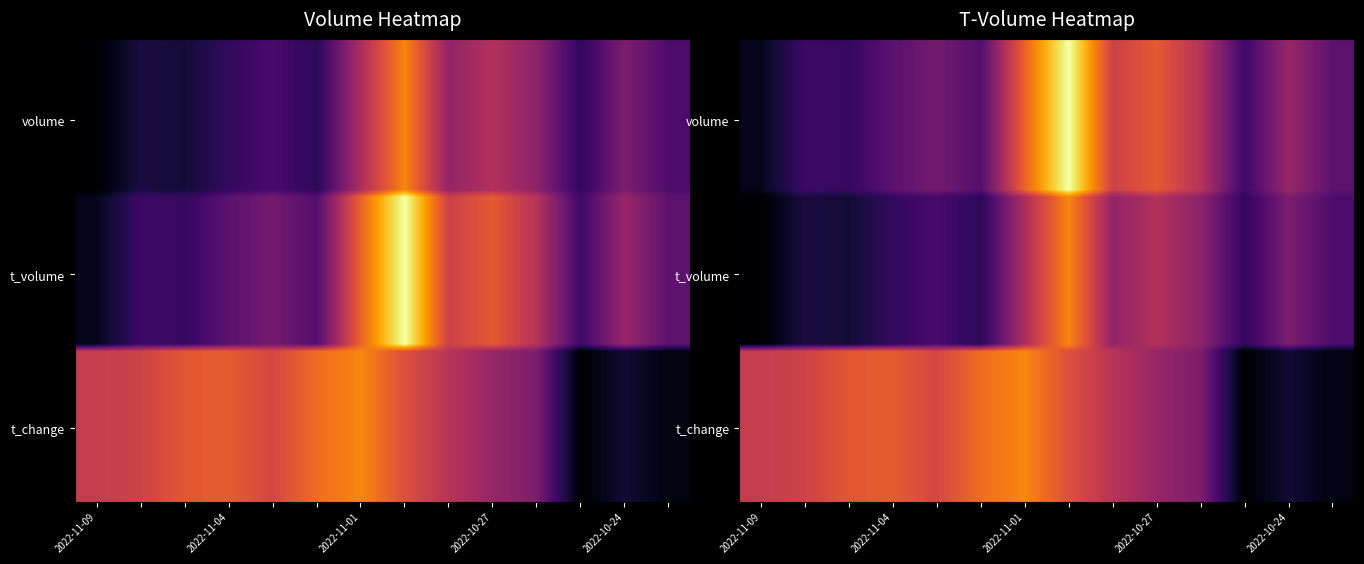

The 2022-11-07 series shows 37159.0 at t_volume. True or false?

True